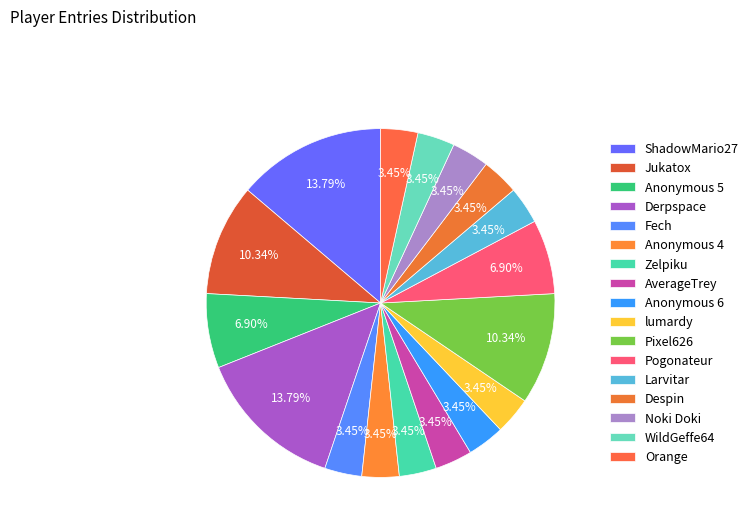

Combined, what portion of the pie is Despin and Derpspace?

17.2%